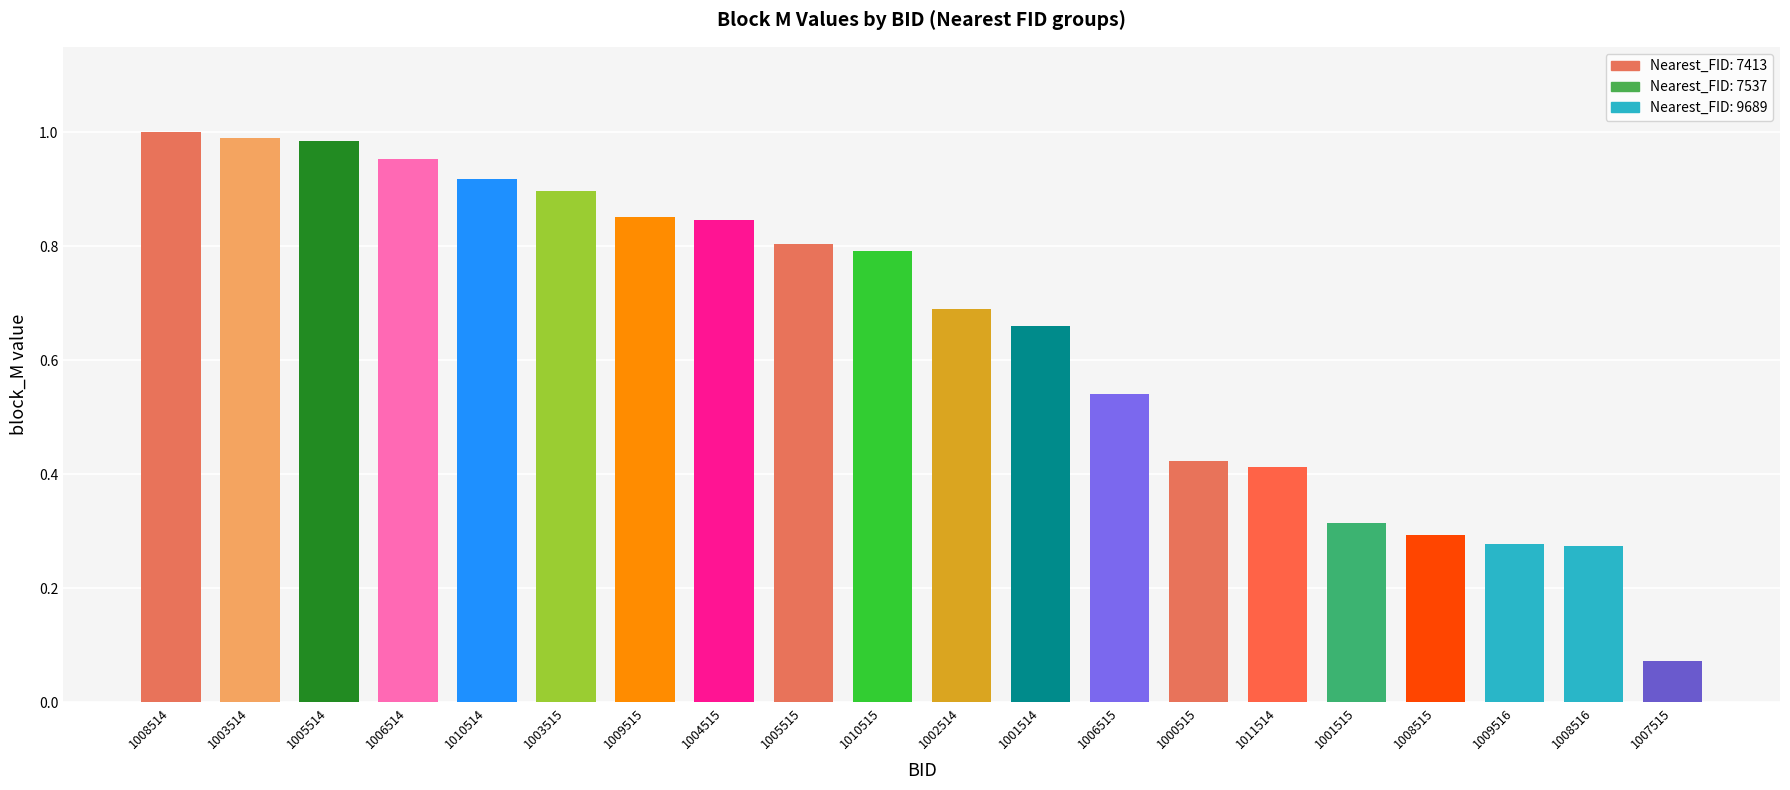

What is the sum of all values?

13.0